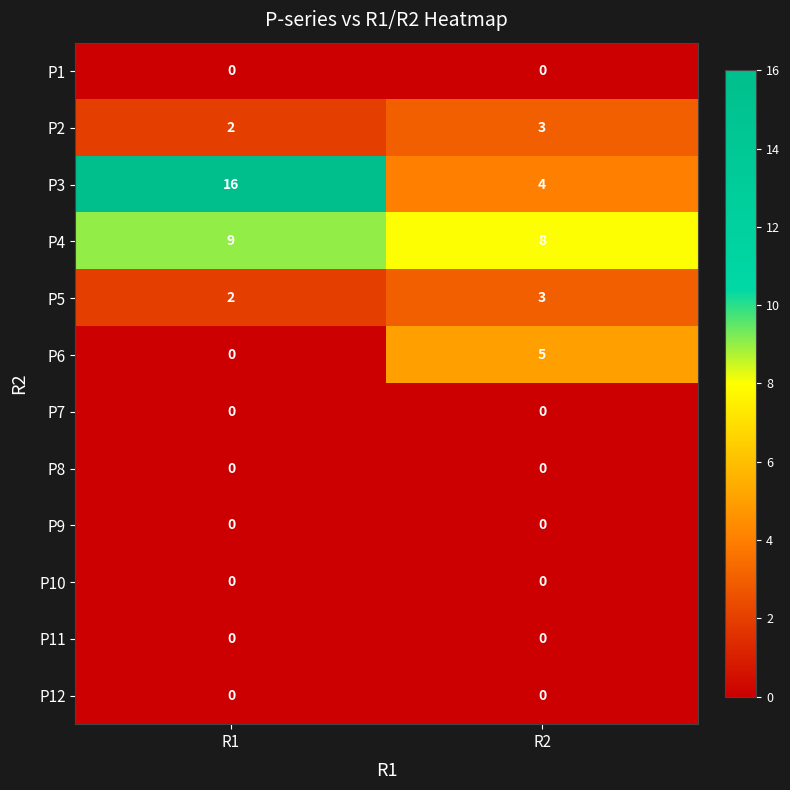

How many distinct data groups are displayed?

12